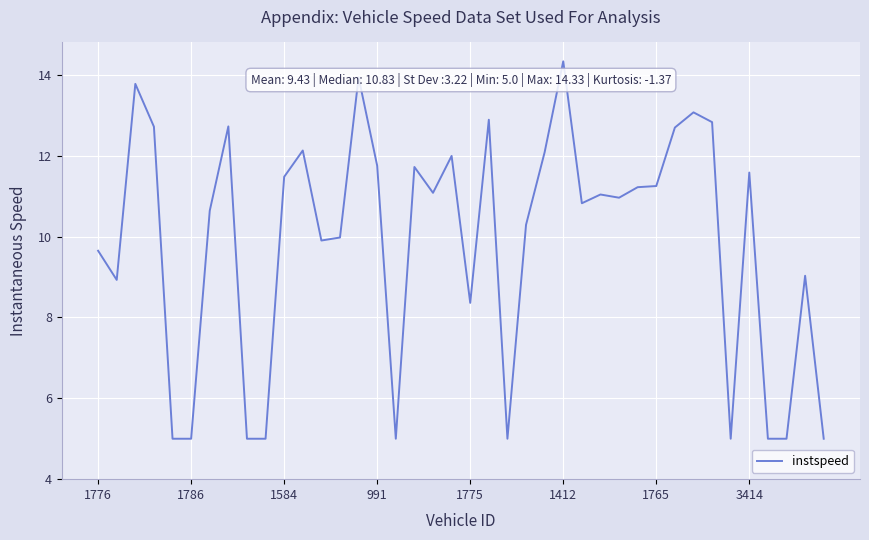

What is the greatest value displayed?

14.3